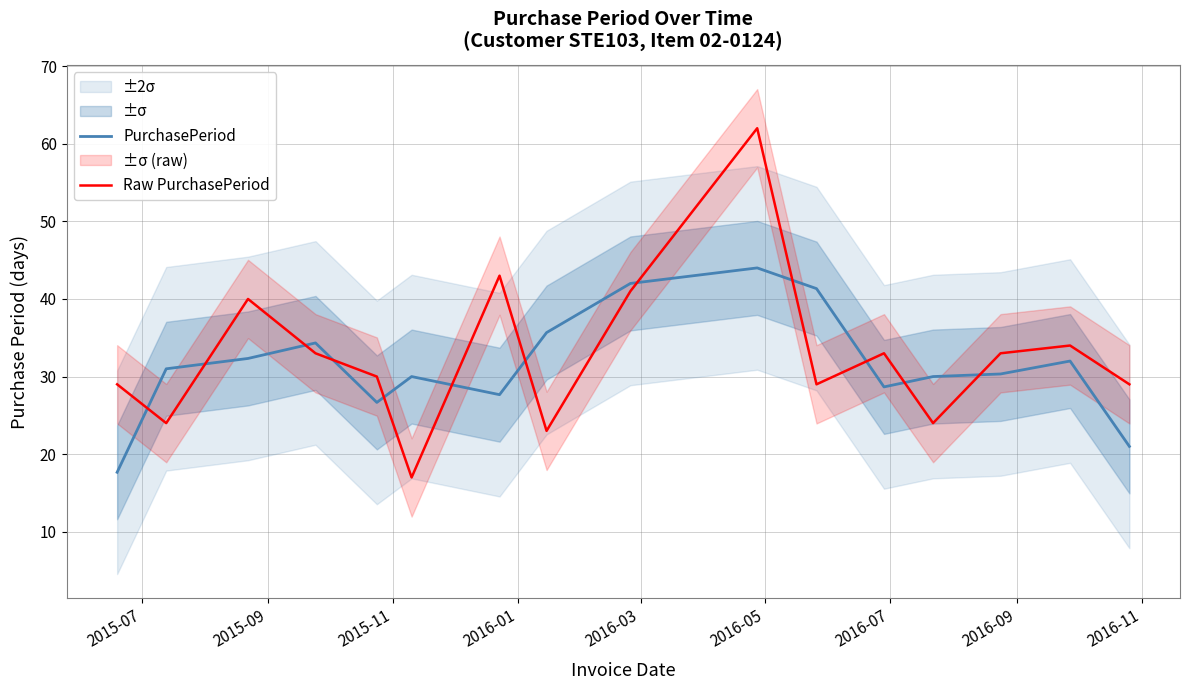

True or false: Raw PurchasePeriod has a value of 7.8 at 11.

False